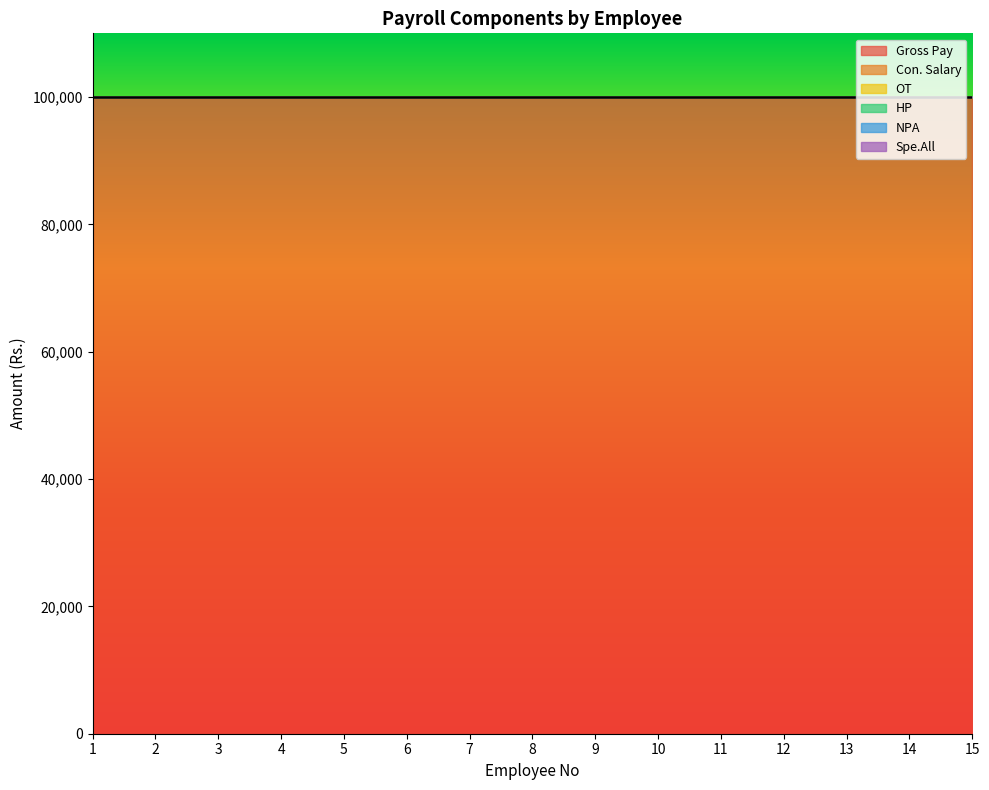

At which label does Con. Salary reach its peak?

1